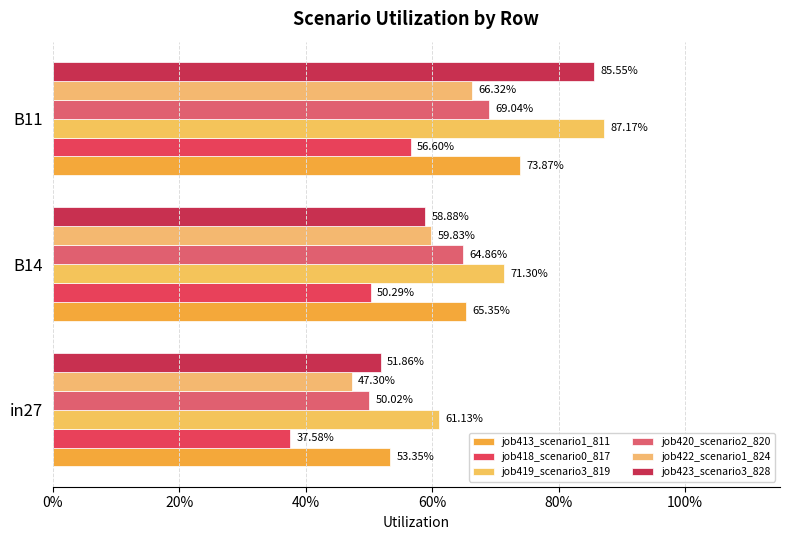

At how many categories does at least one series exceed 0?

3